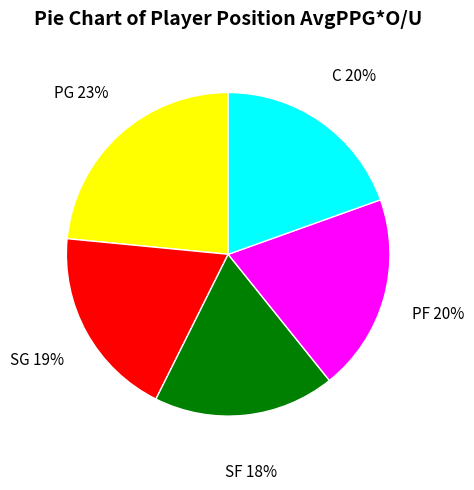

Does C account for over 50% of the chart?

No